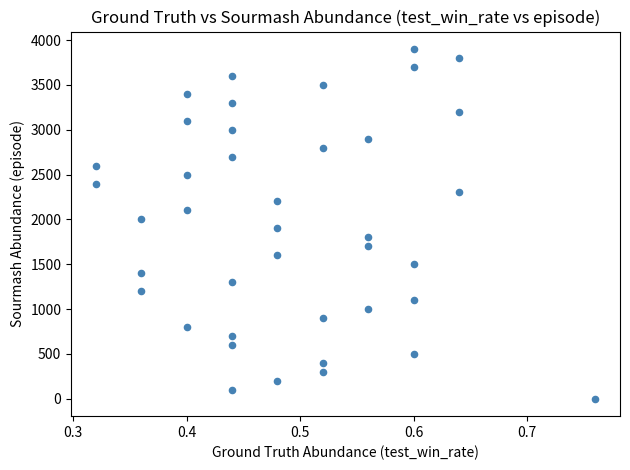

What is the range of Y values (max minus min)?

3900